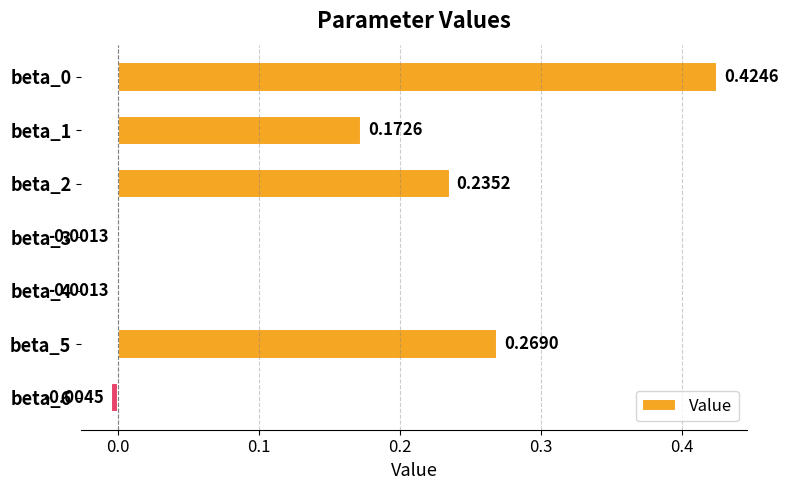

What is the change in value from beta_5 to beta_6?

-0.3